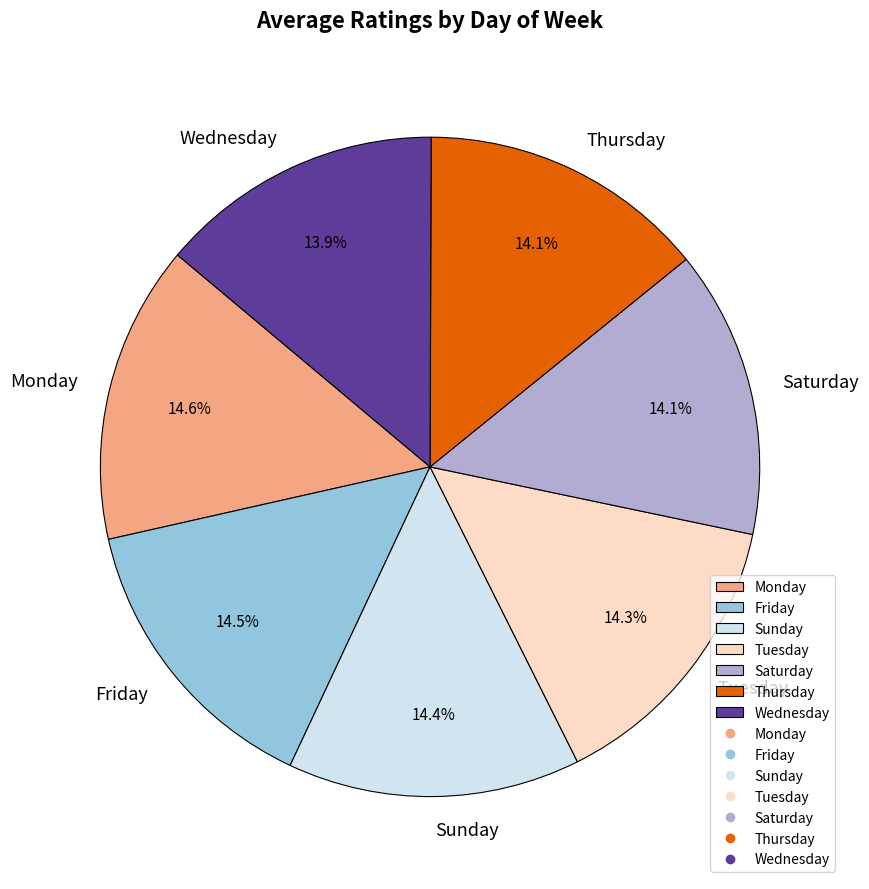

How much of the chart is everything except Wednesday?

86.1%